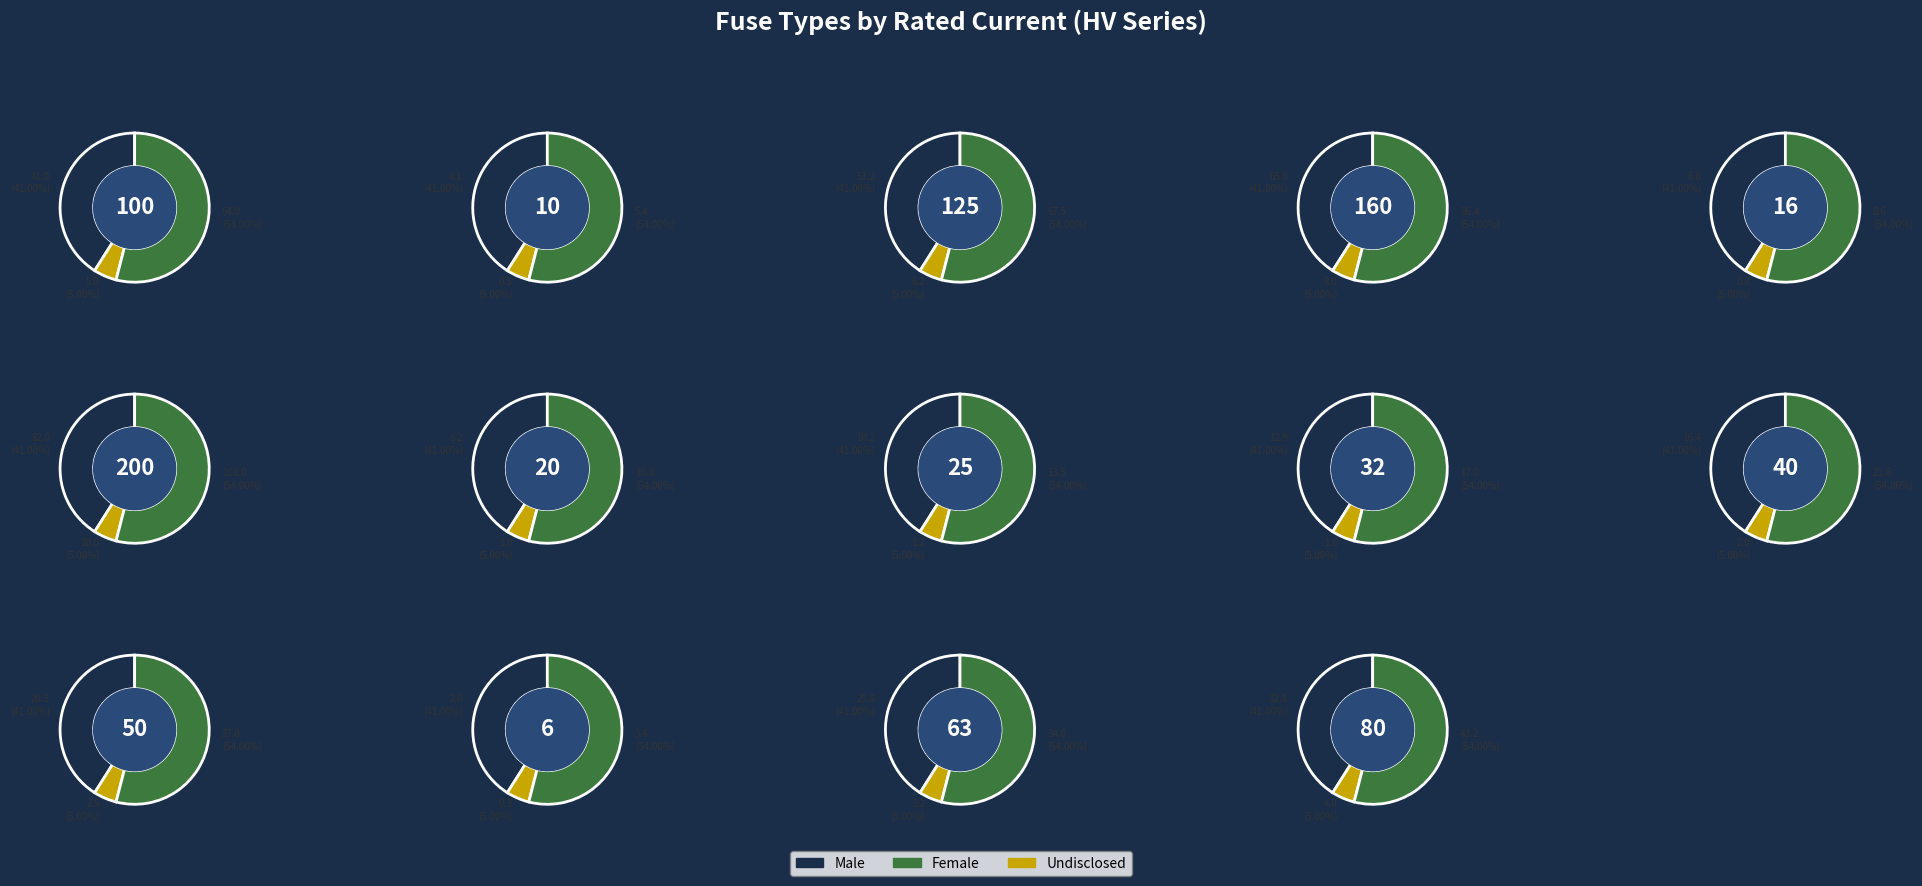

Does HV 160A account for over 50% of the chart?

No